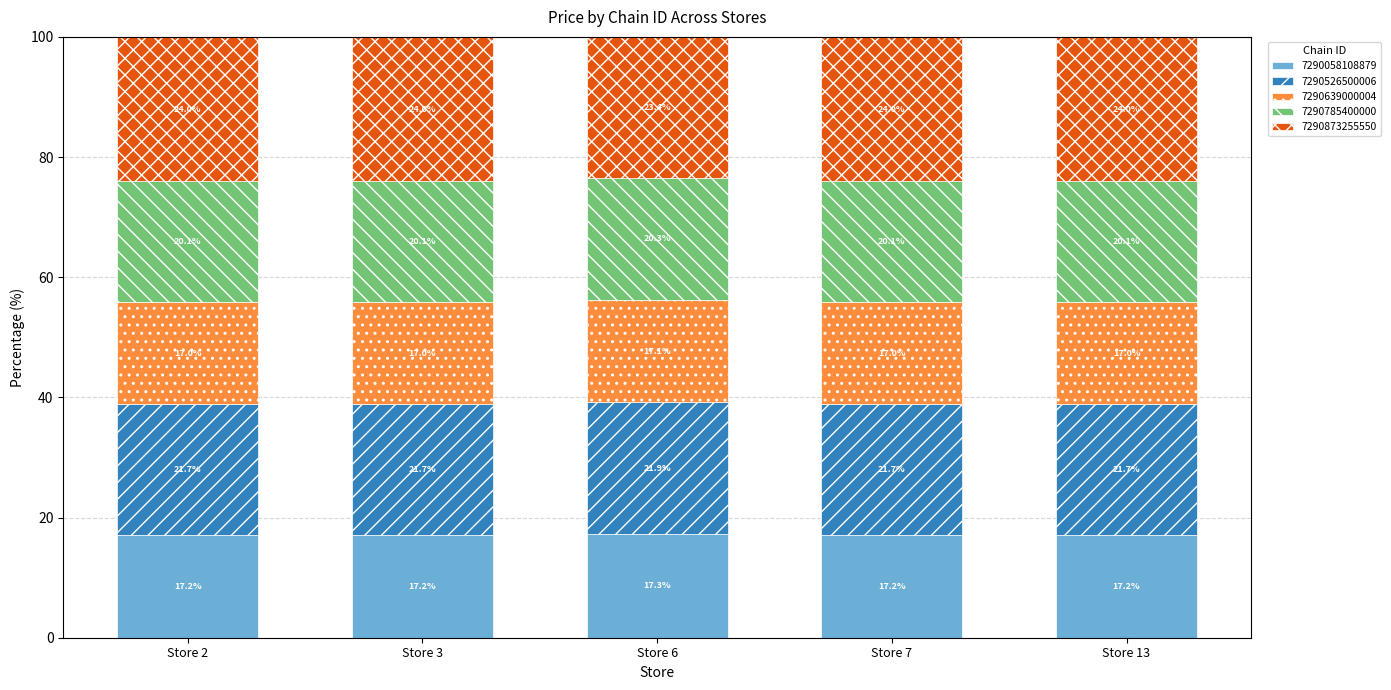

What is the total value across all series at Store 6?

100.0